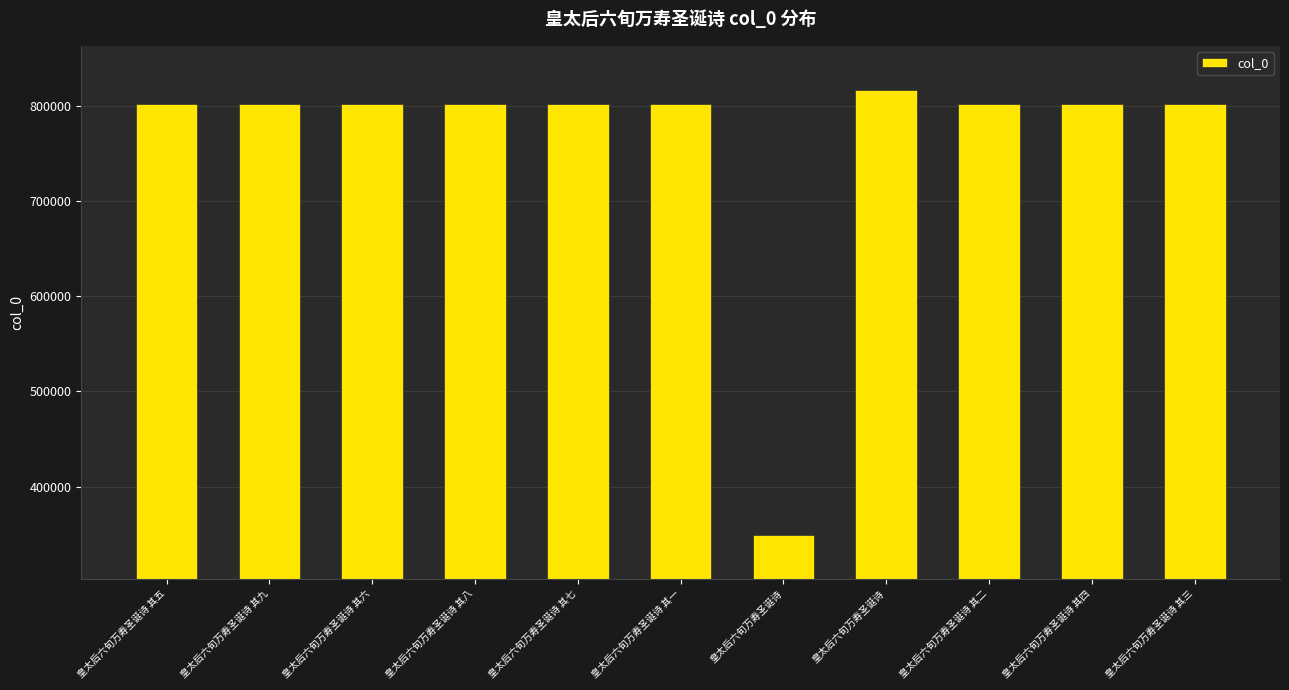

Does the chart contain any negative values?

No